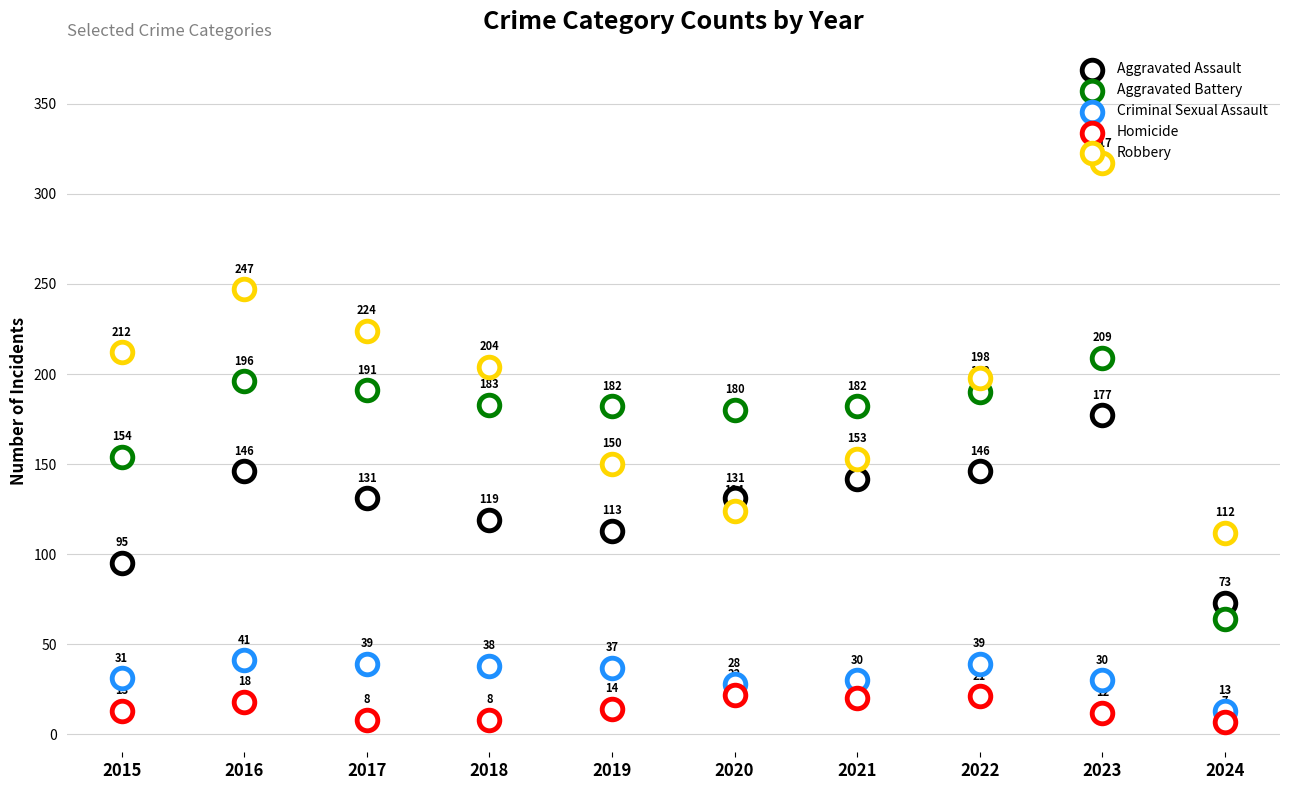

Which series reaches the maximum Y coordinate?

Robbery